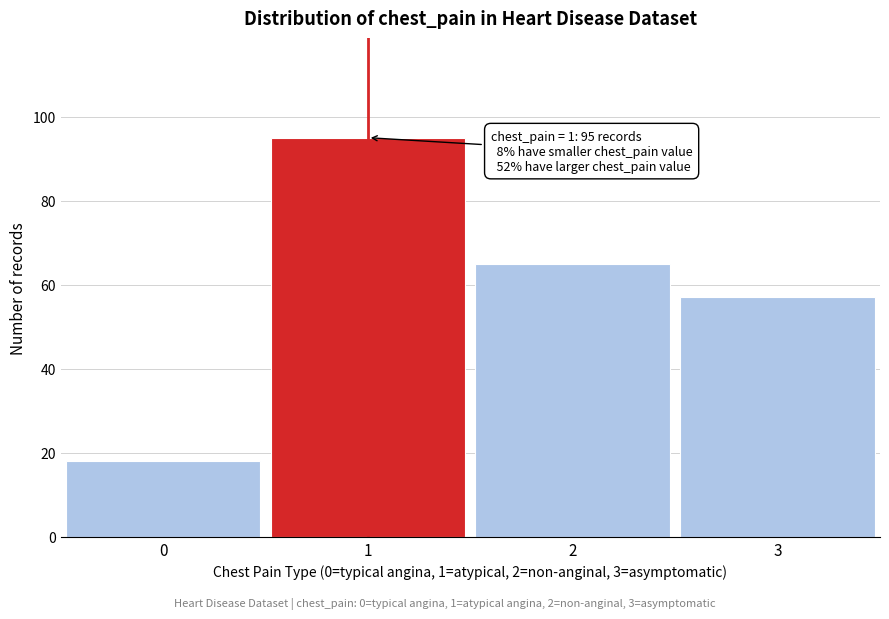

Reading left to right, what are all the values shown in this chart?

0=18	1=95	2=65	3=57